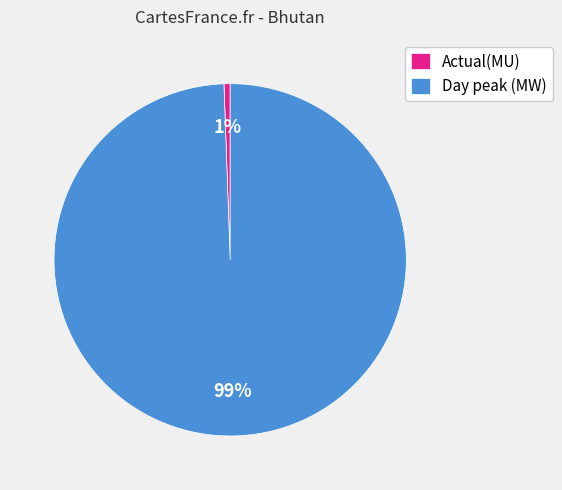

Combined, do Day peak (MW) and Actual(MU) account for over 50%?

Yes